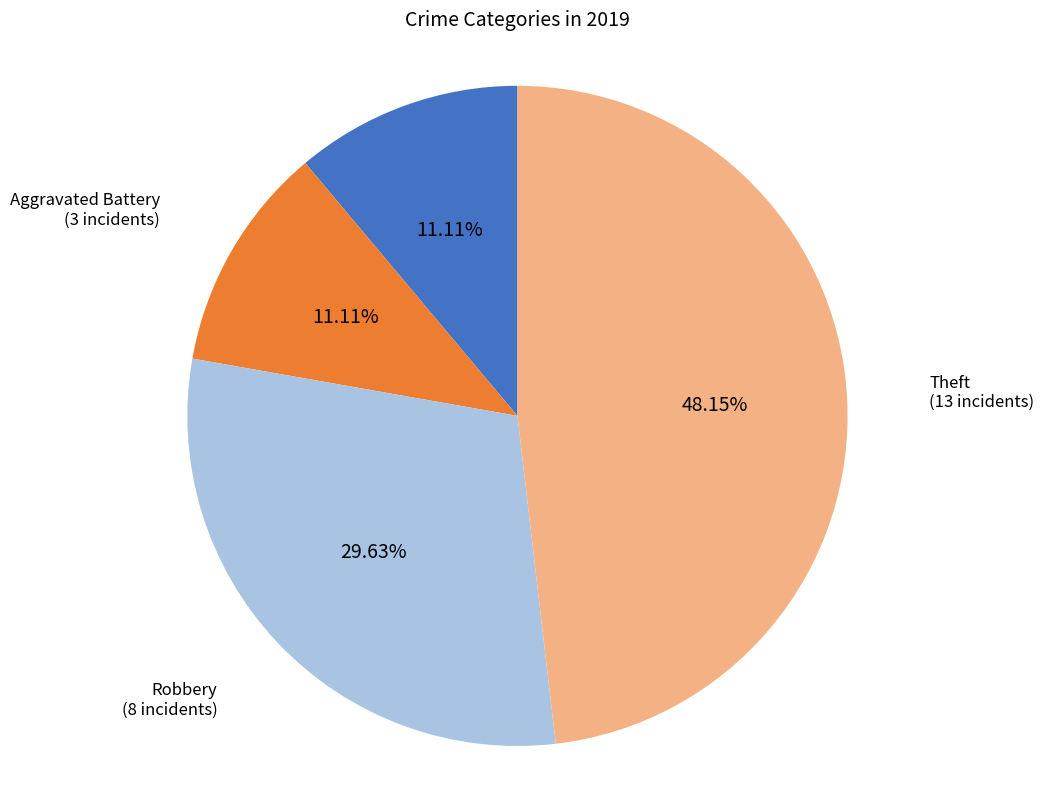

Is there any slice that represents more than half of the pie?

No